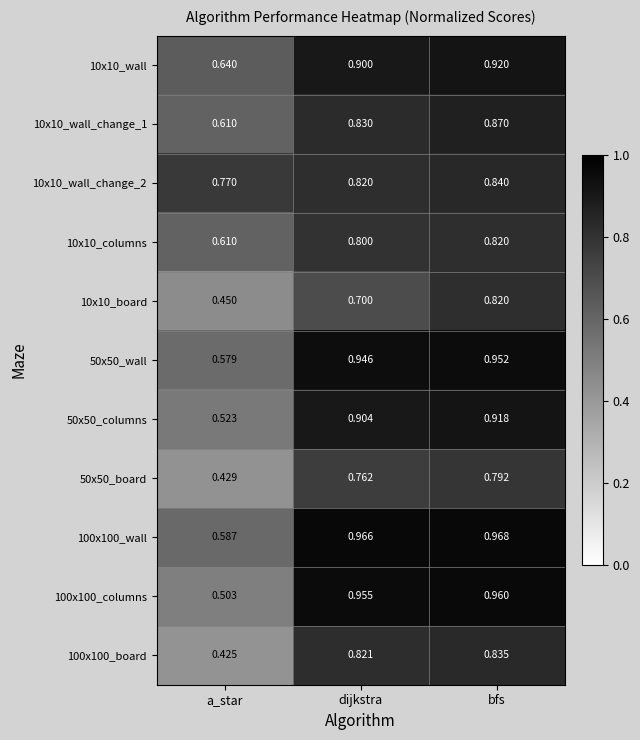

What is the spread (max minus min) of values at a_star?

0.3